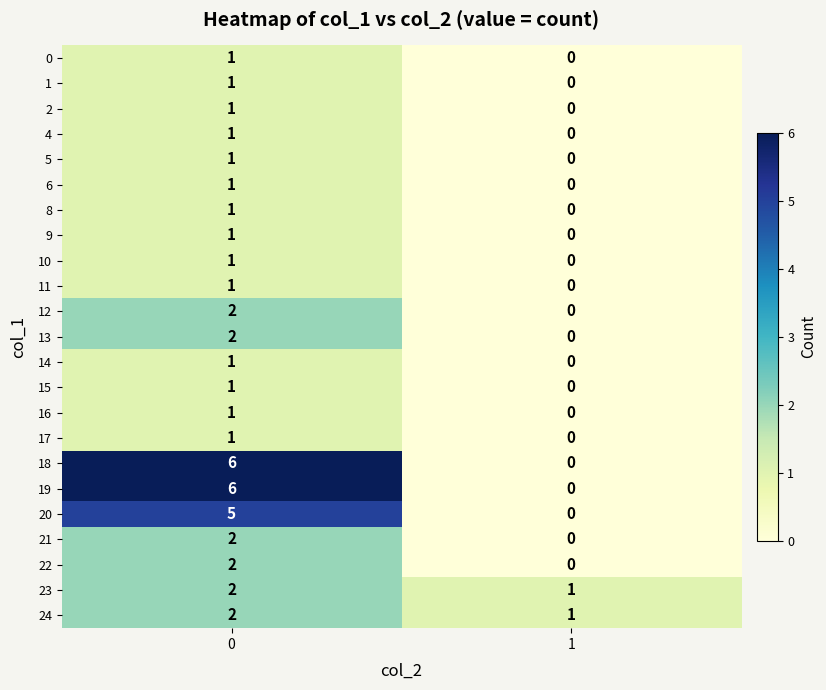

Is it true that 18 equals 3 at 1?

False